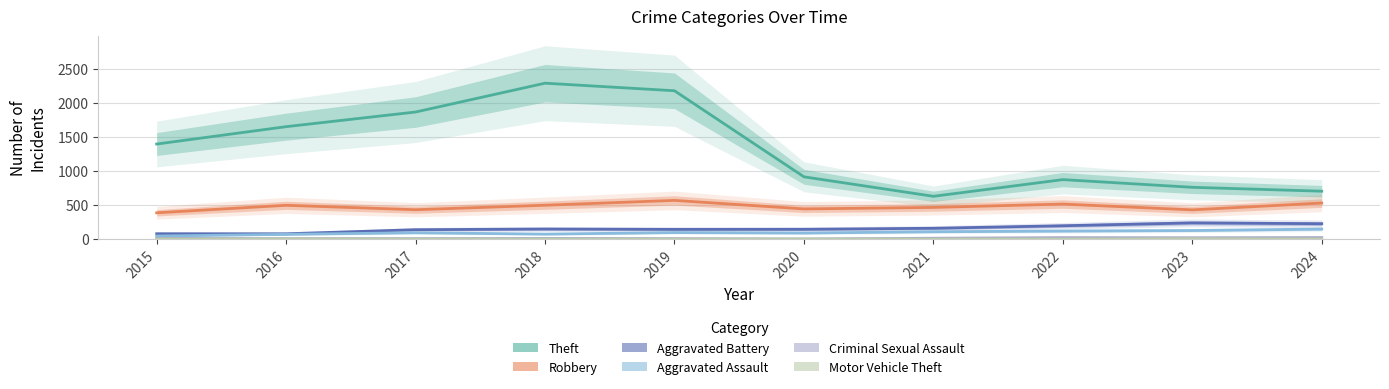

Which has a higher value, 2020 or 2016?

2016